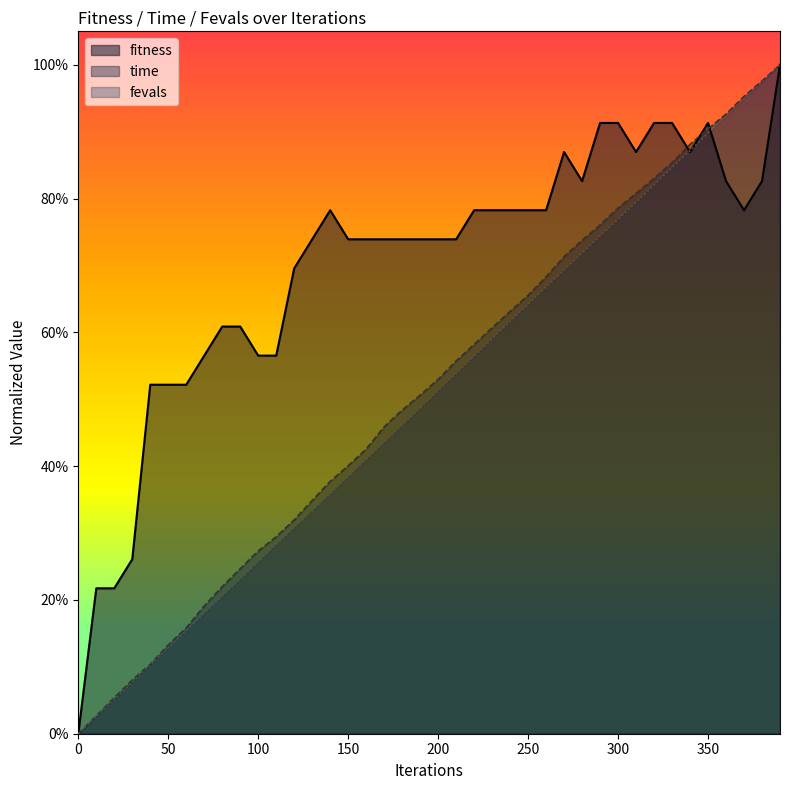

Does the chart have visible grid lines?

No